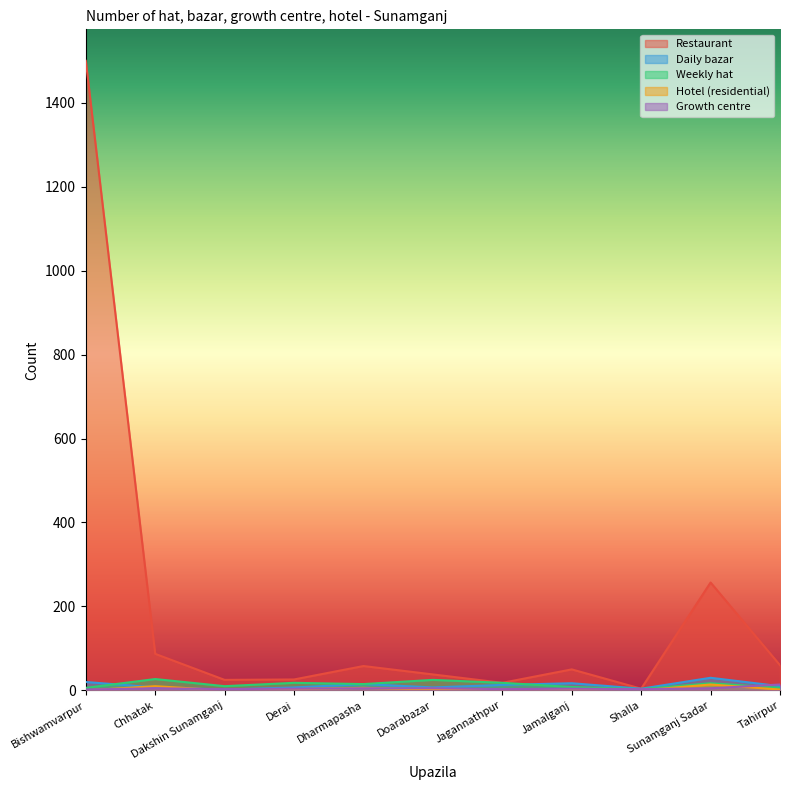

True or false: Growth centre and Daily bazar intersect in this chart.

True